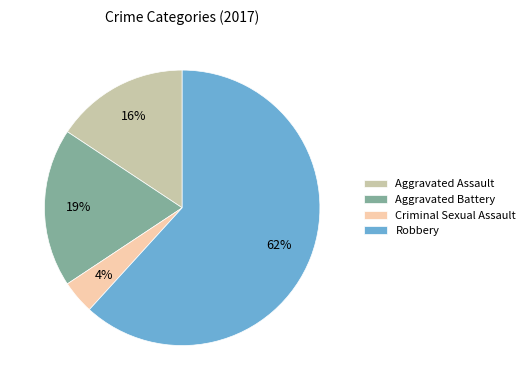

What is the smallest slice in the pie chart?

Criminal Sexual Assault